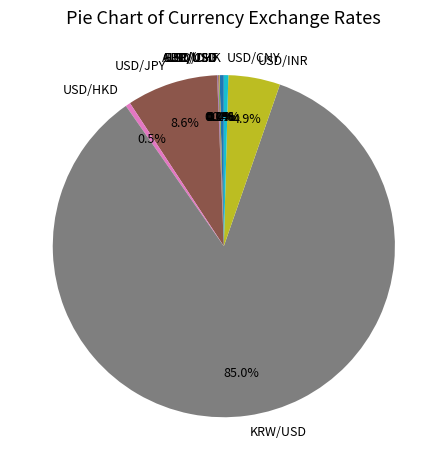

What is the ratio of the value at USD/INR to the value at USD/HKD?

10.6